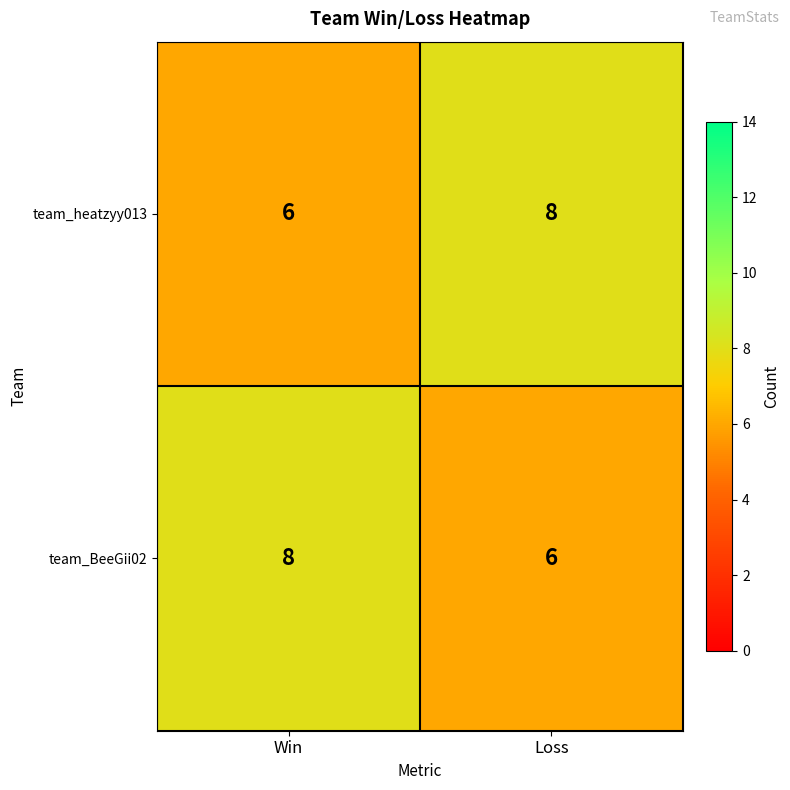

Reading right to left, what are all the values shown in this chart?

team_heatzyy013: Loss=8	Win=6
team_BeeGii02: Loss=6	Win=8